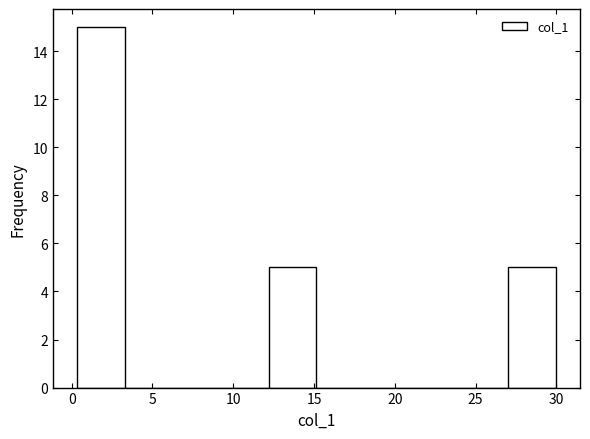

Over which range of the x-axis is the bar tallest?

0.5 to 3.5